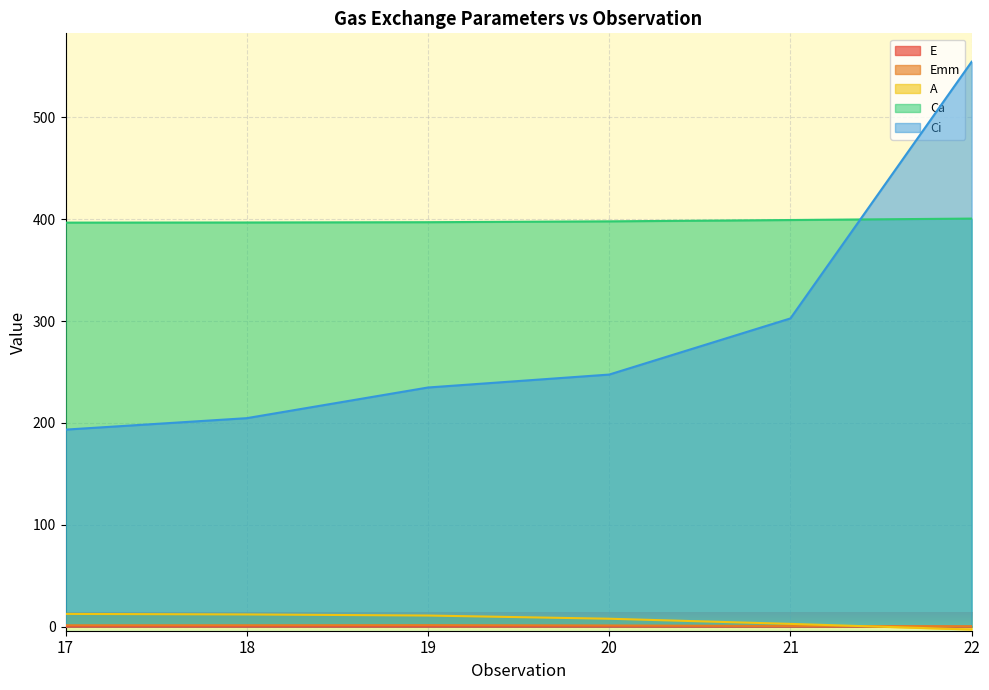

Reading left to right, what are all the values shown in this chart?

E: 0.0	0.0	0.0	0.0	0.0	0.0
Emm: 1.3	1.4	1.5	1.2	0.7	0.4
A: 12.5	12.0	10.9	7.8	2.7	-2.8
Ca: 396.7	396.8	397.1	398.0	399.3	400.7
Ci: 193.5	204.7	234.8	247.5	302.6	554.6